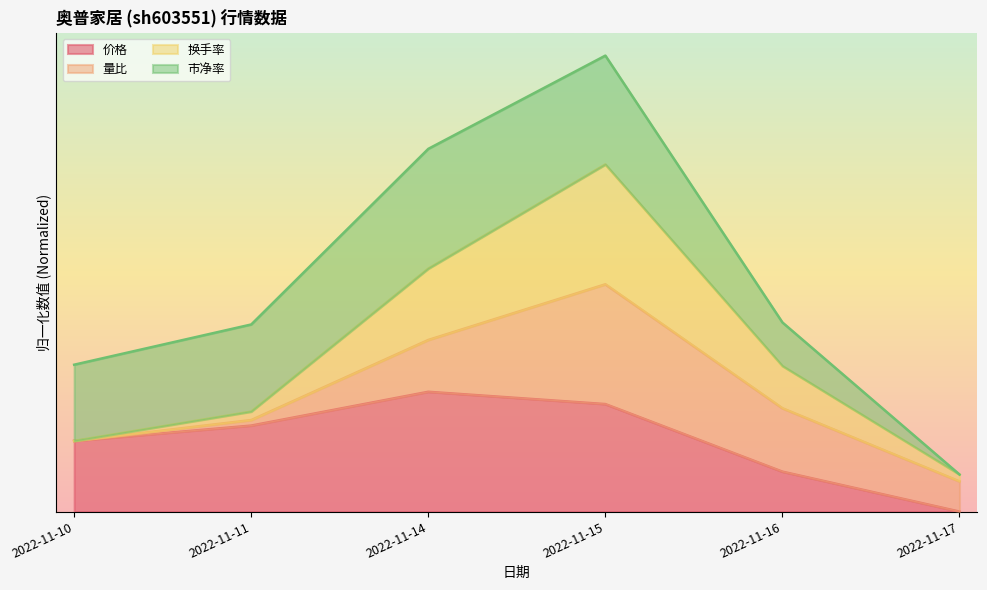

What is the value of the 价格 point at the 2nd from the left?

0.7